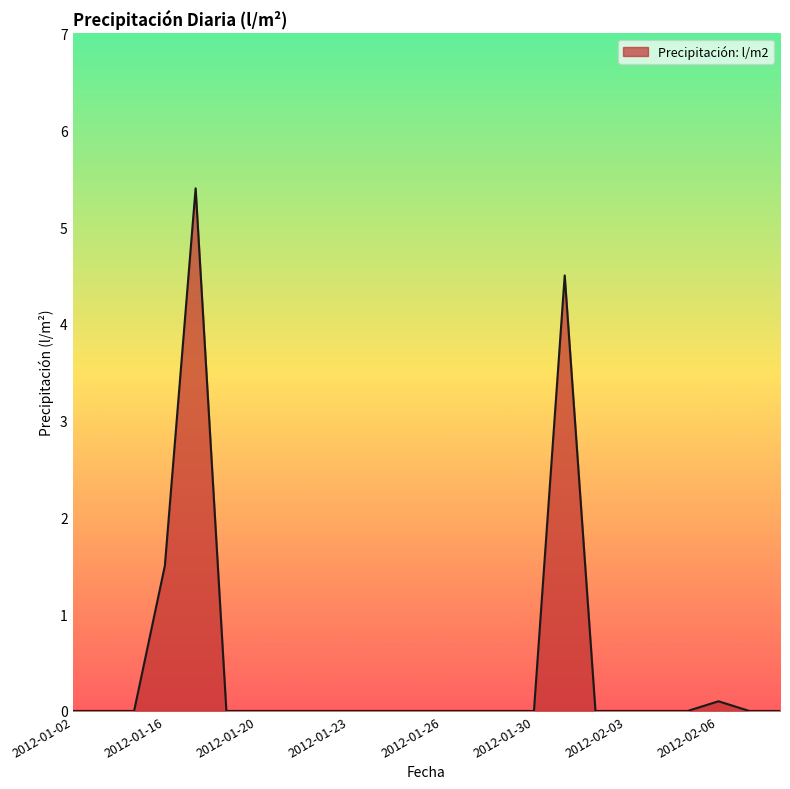

What is the difference between the maximum and minimum values?

5.4